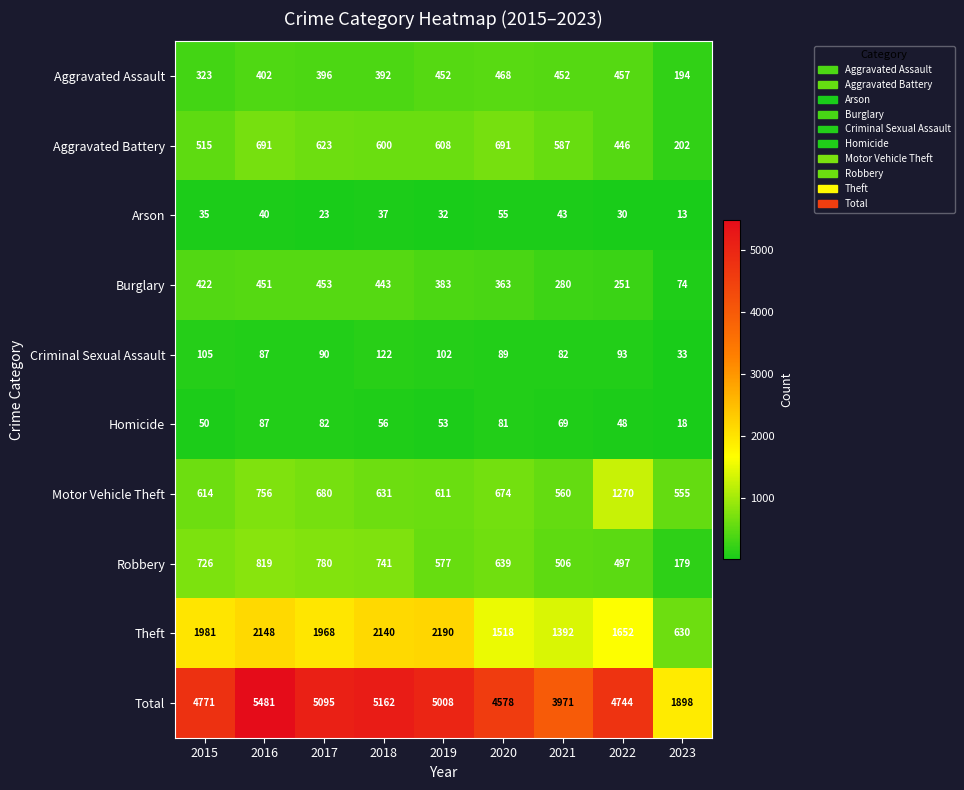

Which series has the largest range (max minus min)?

Total